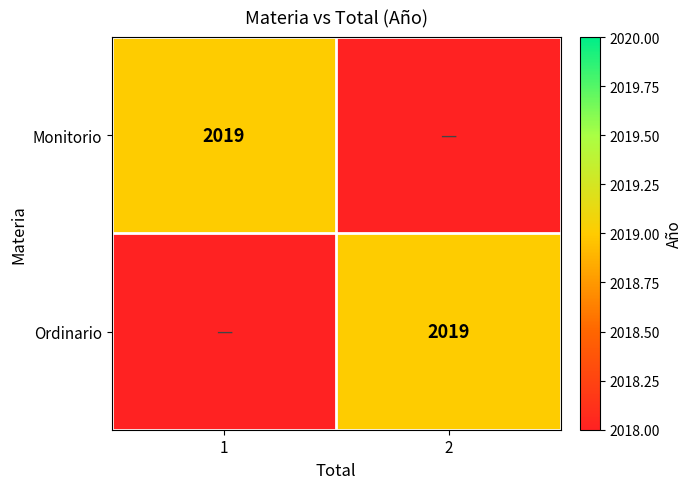

How many data points does each series have?

2